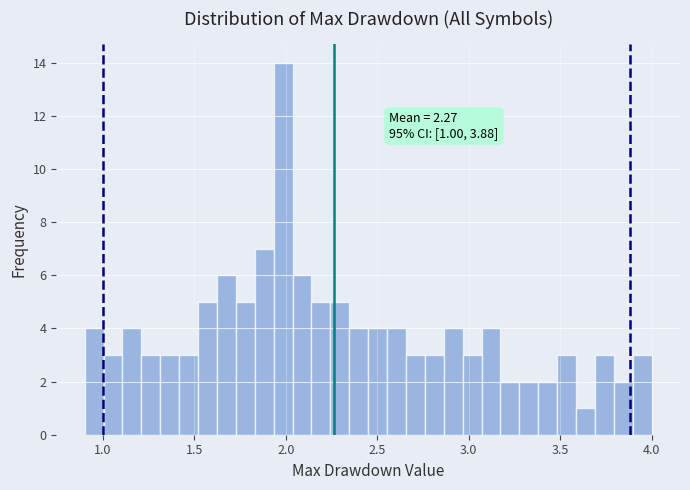

Read against the x-axis, roughly where is the centre of the tallest bar?

2.00